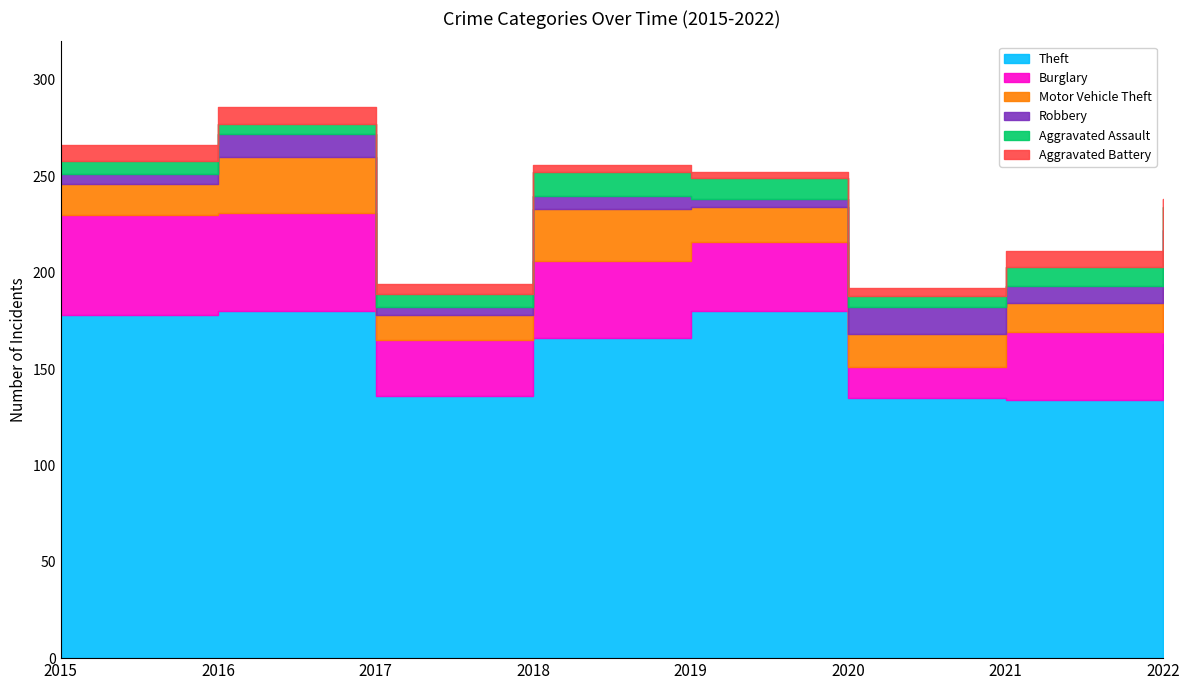

Between 2018 and 2019, which series saw the biggest shift?

Theft